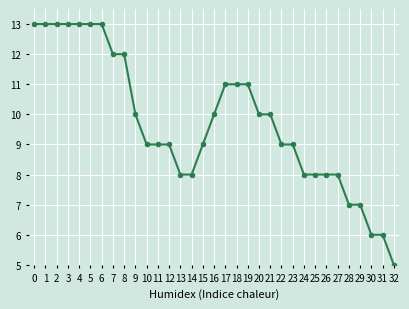

What is the sum of the values at 2 and 30?

19